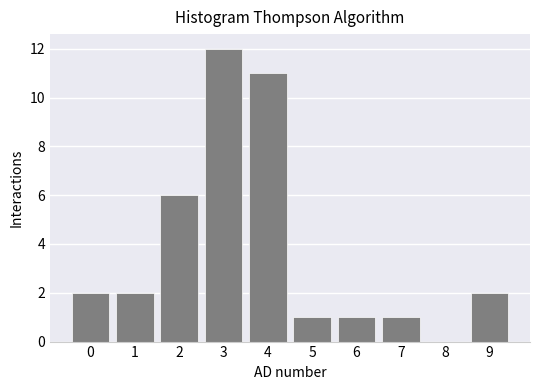

Reading left to right, extract all data points from this chart.

0=2	1=2	2=6	3=12	4=11	5=1	6=1	7=1	8=0	9=2